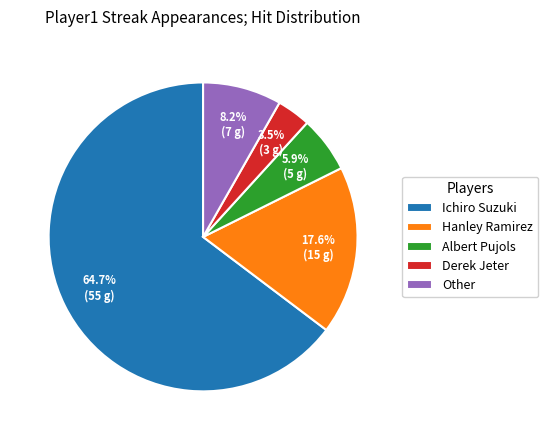

Which has a higher value, Derek Jeter or Albert Pujols?

Albert Pujols